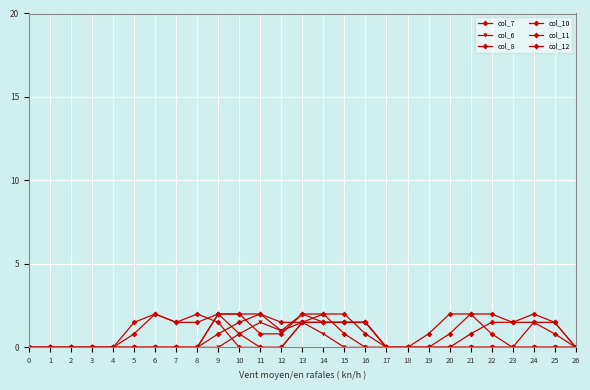

How many distinct data groups are displayed?

6